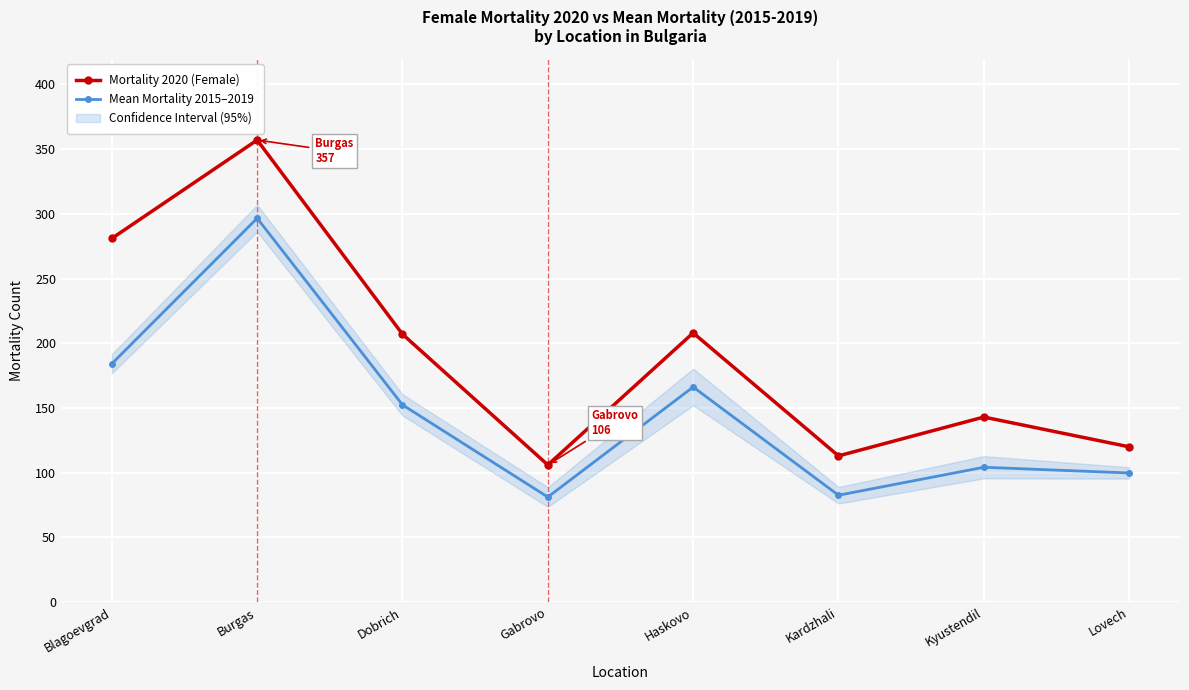

What is the label of the 8th point from the right?

Blagoevgrad